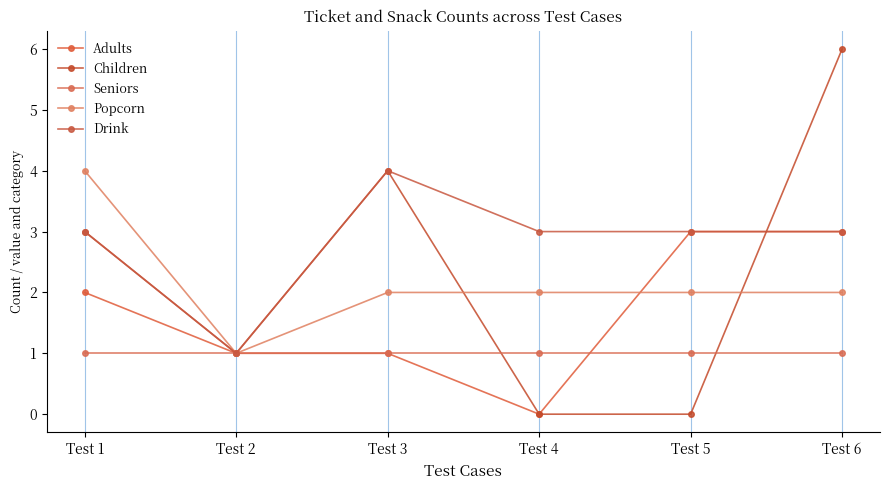

Which series ends up on top after the final intersection of Popcorn and Children?

Children